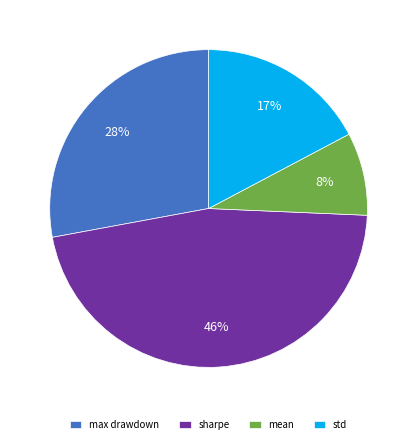

The sharpe slice represents 46% of the pie. True or false?

True